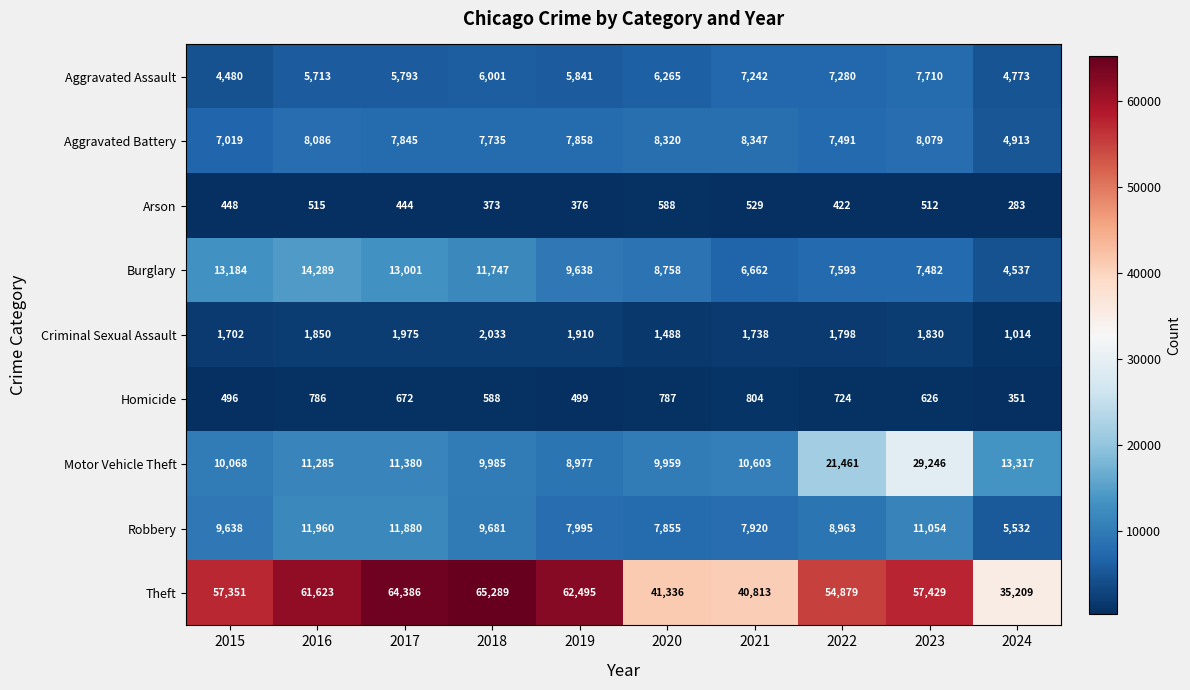

List the series in order of their peak value, highest first.

Theft, Motor Vehicle Theft, Burglary, Robbery, Aggravated Battery, Aggravated Assault, Criminal Sexual Assault, Homicide, Arson